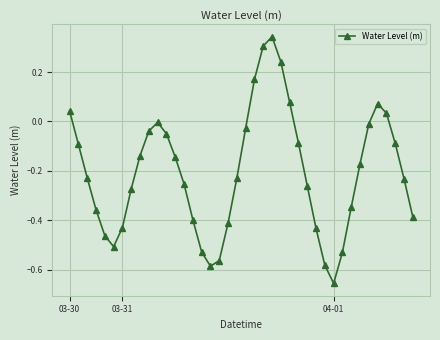

What is the sum of all values?

-8.2